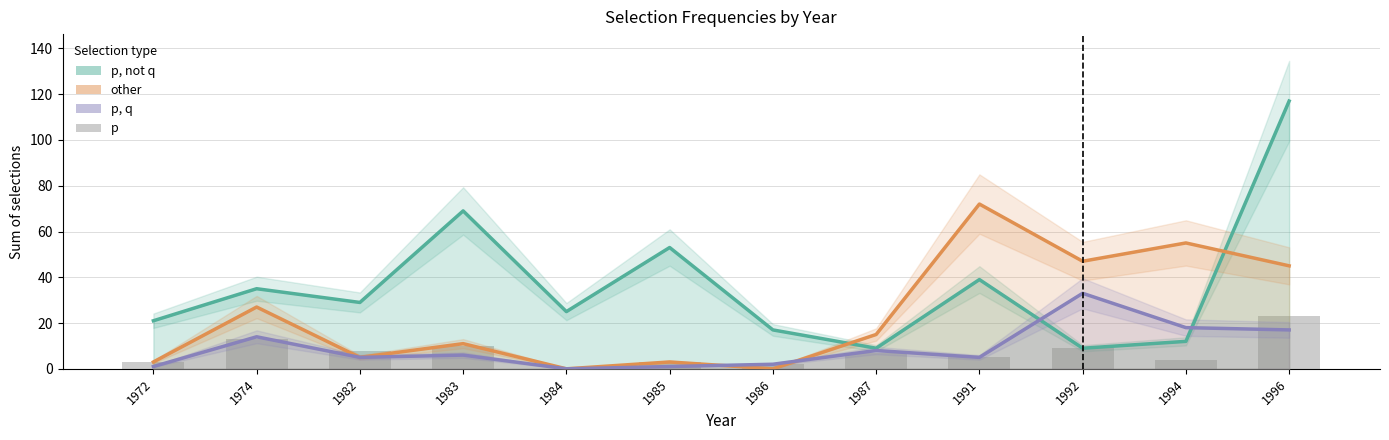

Rank the series at 1986 from highest to lowest value.

p, not q, p, q, p, other